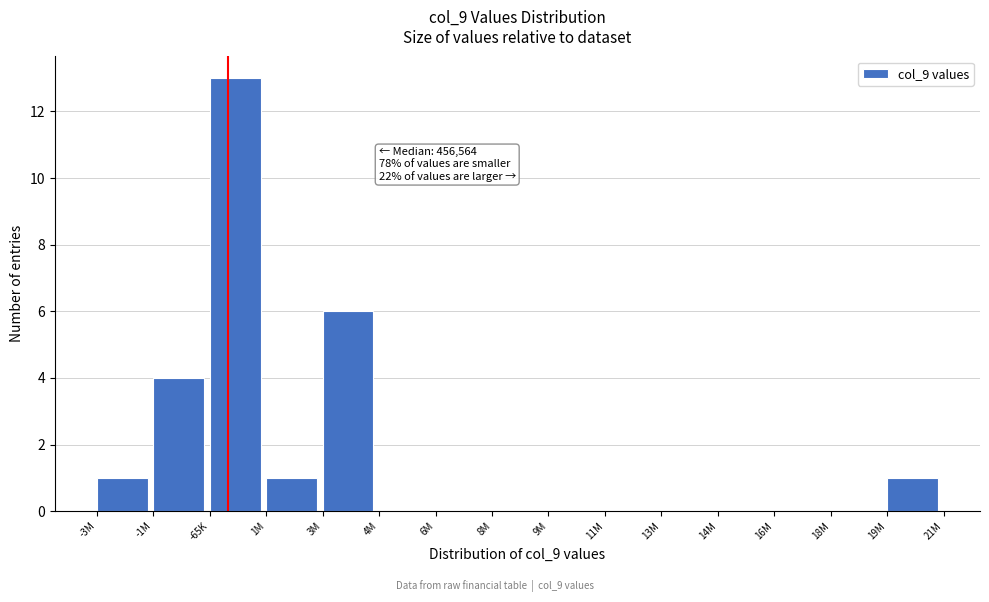

Reading left to right, extract all data points from this chart.

-3M=1	-1M=4	-65K=13	1M=1	3M=6	4M=0	6M=0	8M=0	9M=0	11M=0	13M=0	14M=0	16M=0	18M=0	19M=1